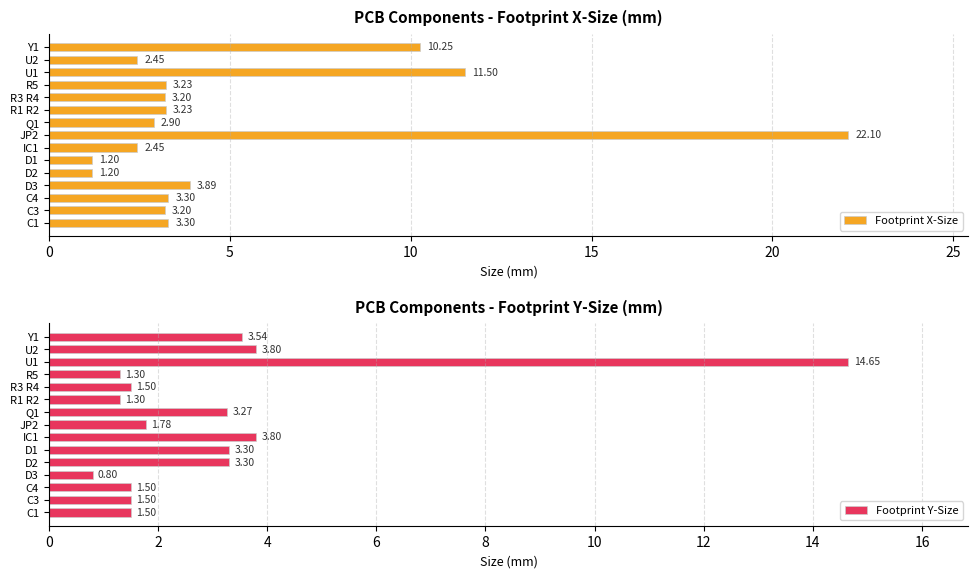

How many categories are shown in the chart?

15